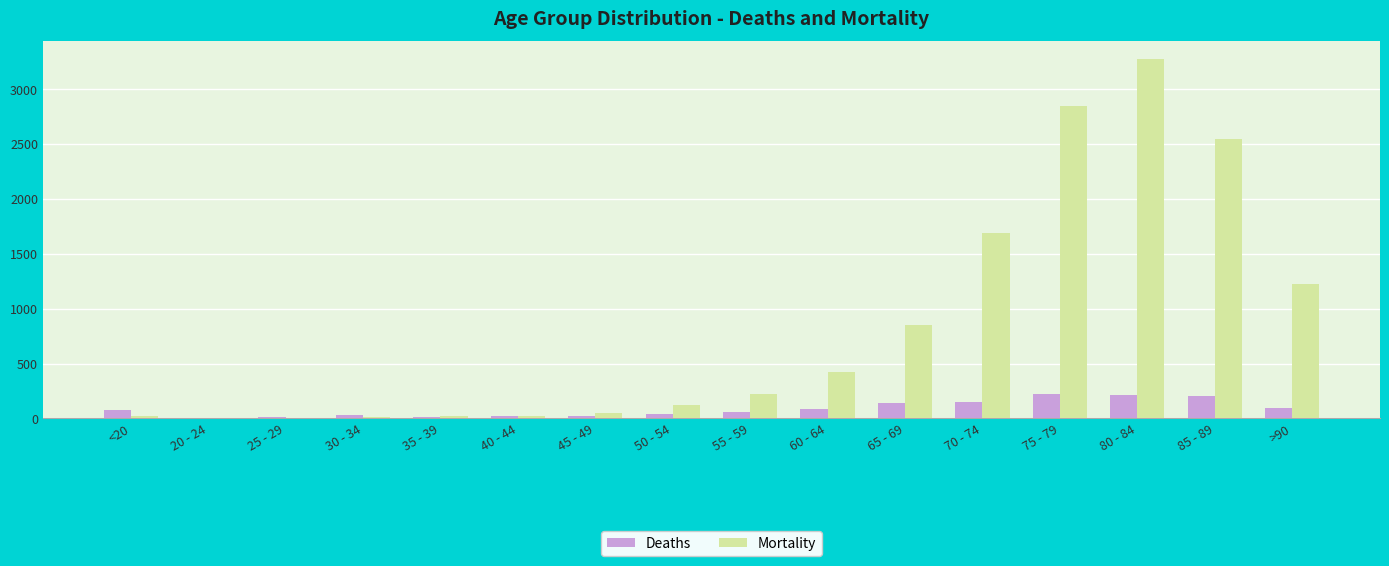

What is the difference between the Deaths values at 80 - 84 and 50 - 54?

170